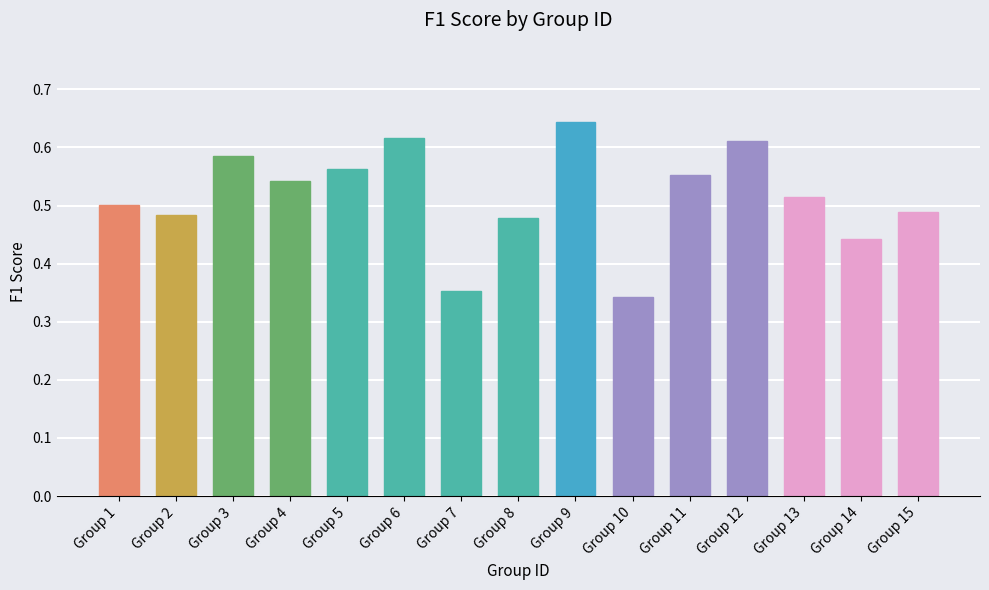

How many bars are there in total?

15